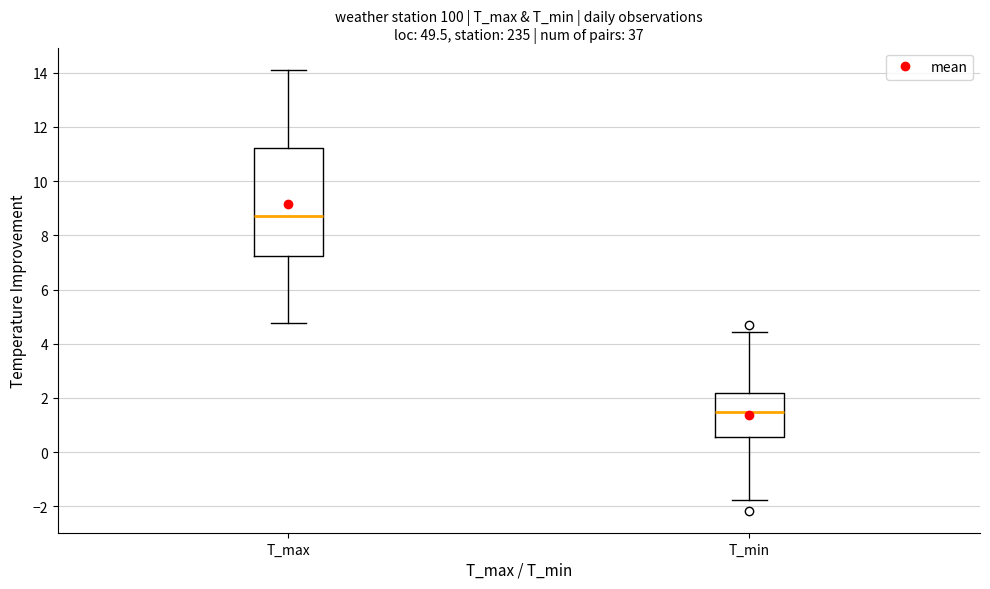

Comparing the boxes themselves (not the whiskers), which one is the tallest?

T_max